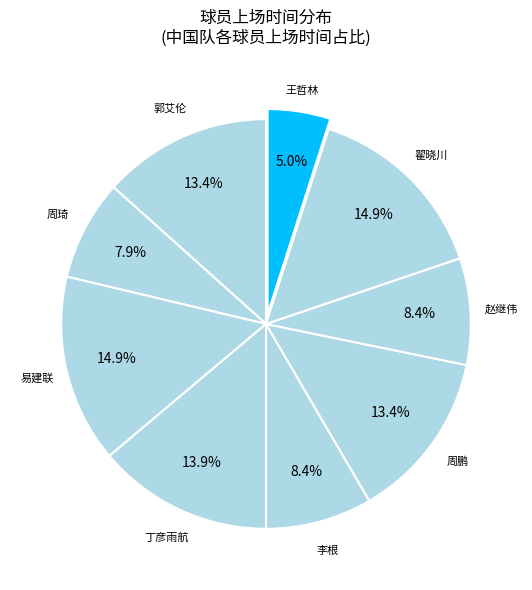

Is it true that 周琦 is 8% of the pie?

True